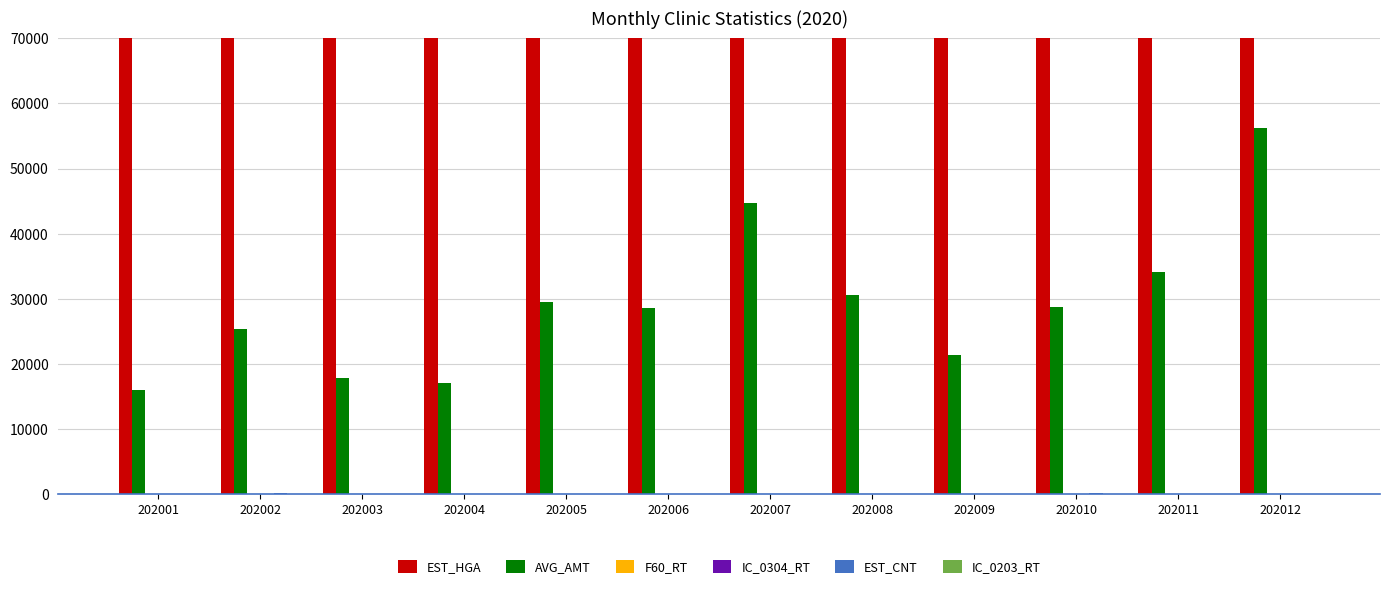

How many data points in EST_HGA are less than 3261061?

6